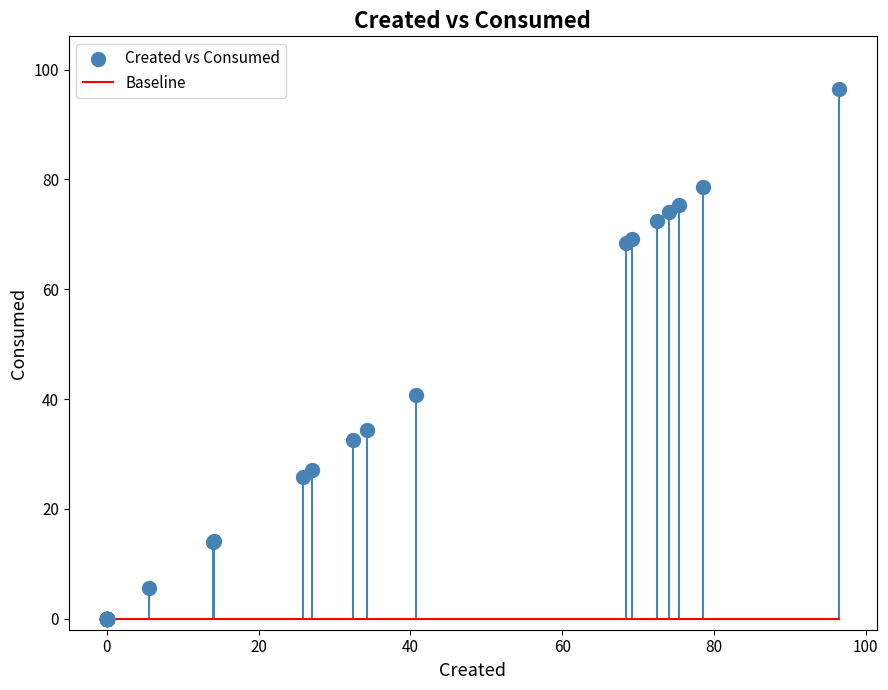

What Y value in the scatter plot is closest to 48?

40.8